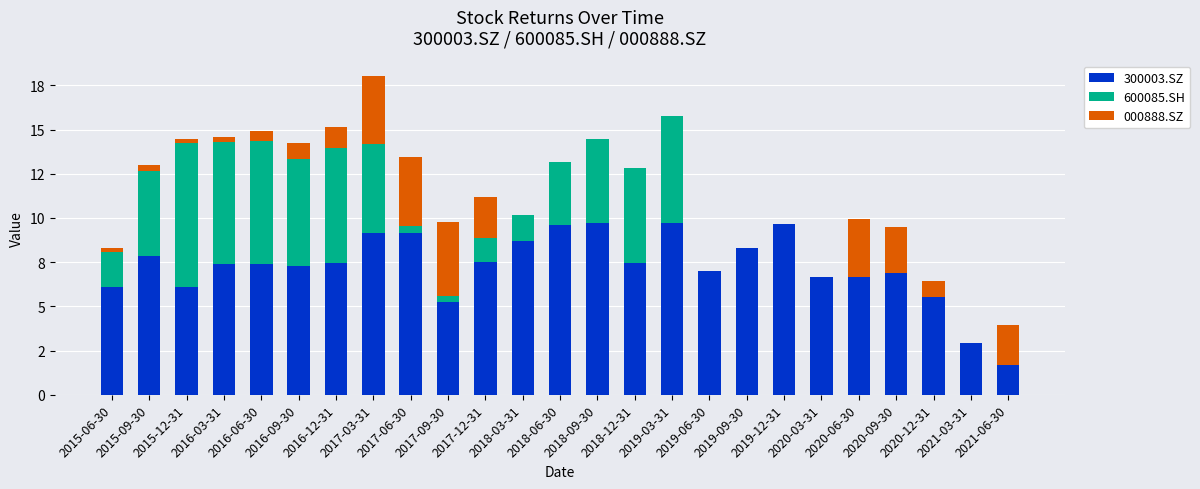

At which category is the sum across all series the highest?

2017-03-31